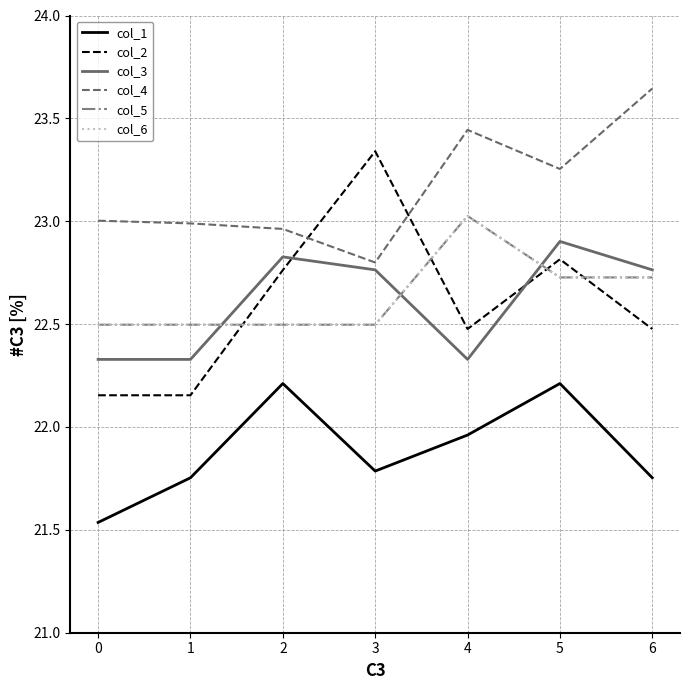

What is the maximum value shown in the chart?

23.6